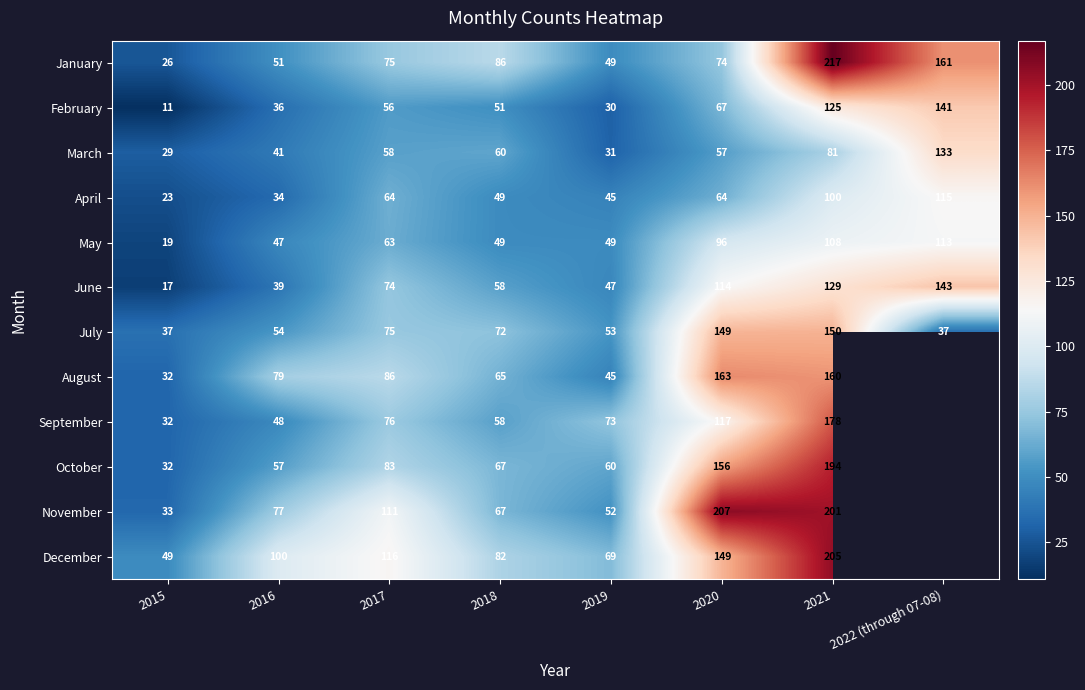

Where does the July series first go above 72?

2017